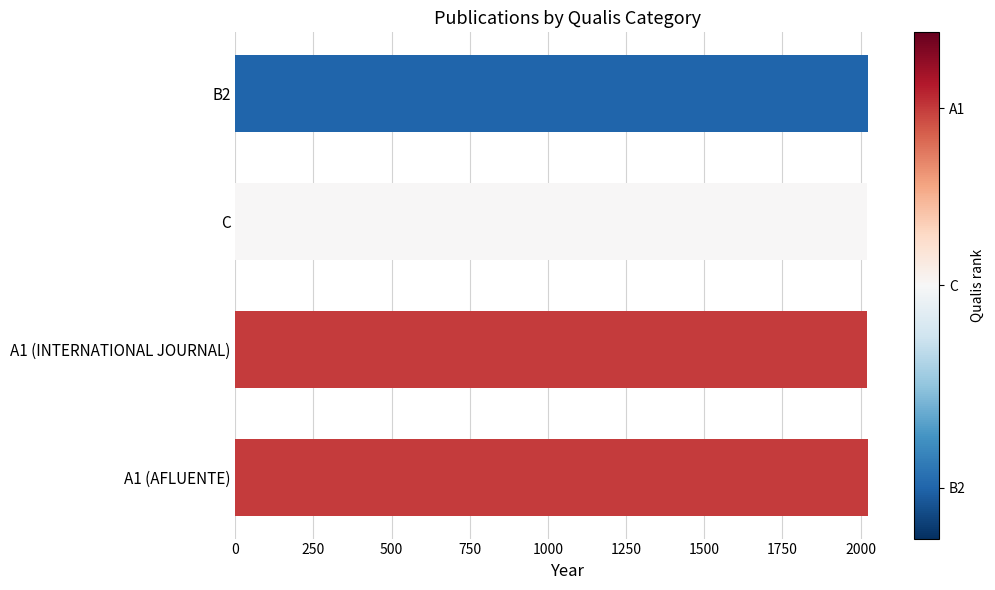

How many values are between 2021 and 2023?

3